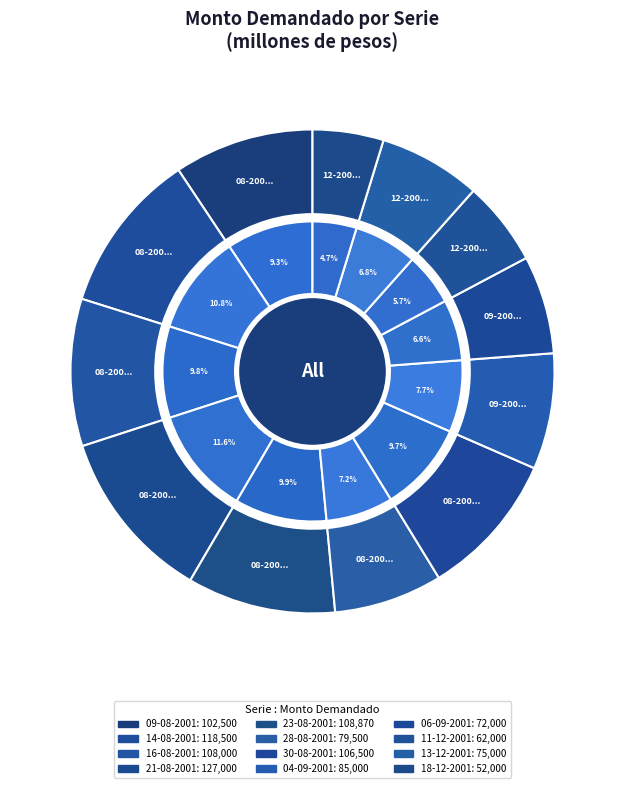

How many slices are in this pie chart?

12